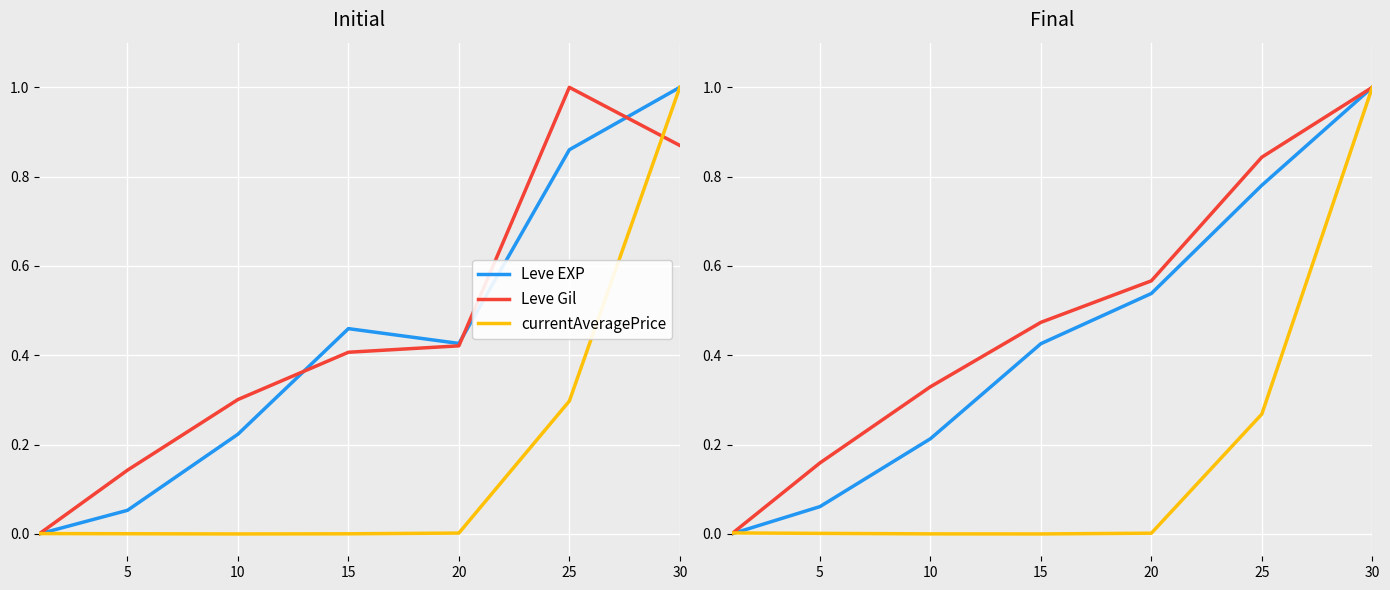

Is this an area chart (filled region under the line)?

No